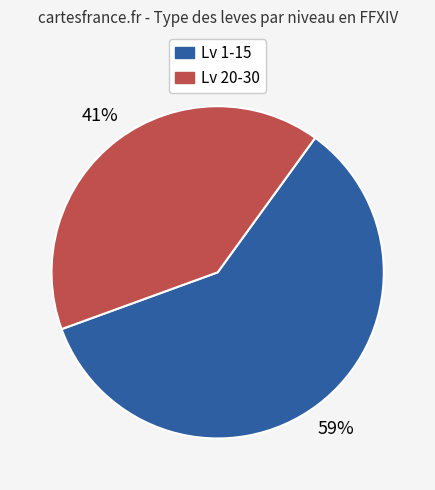

To the nearest percent, what is the average slice percentage?

50%